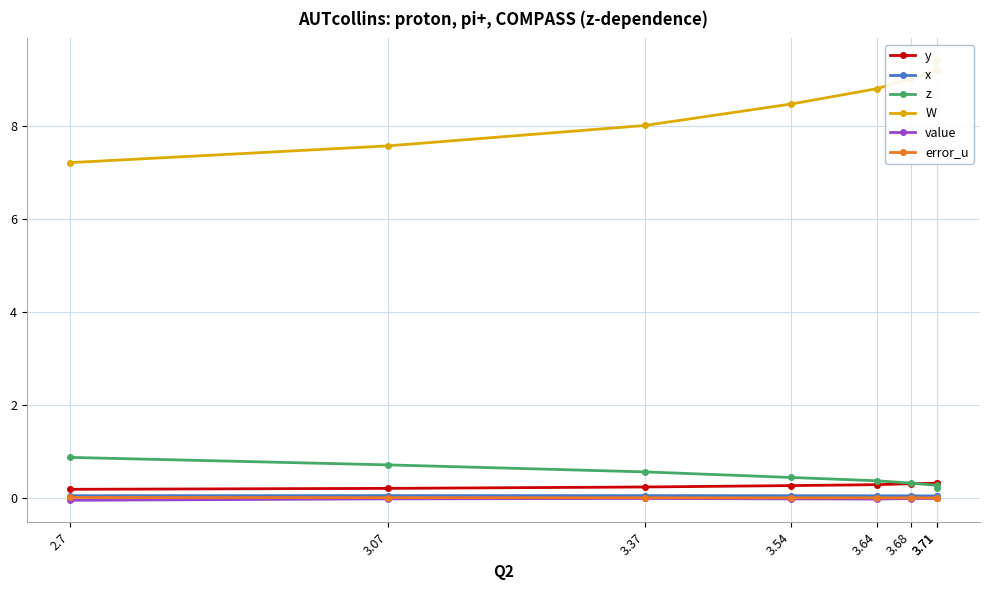

Is the value of value at 2.7 greater than the value of z at 3.37?

No